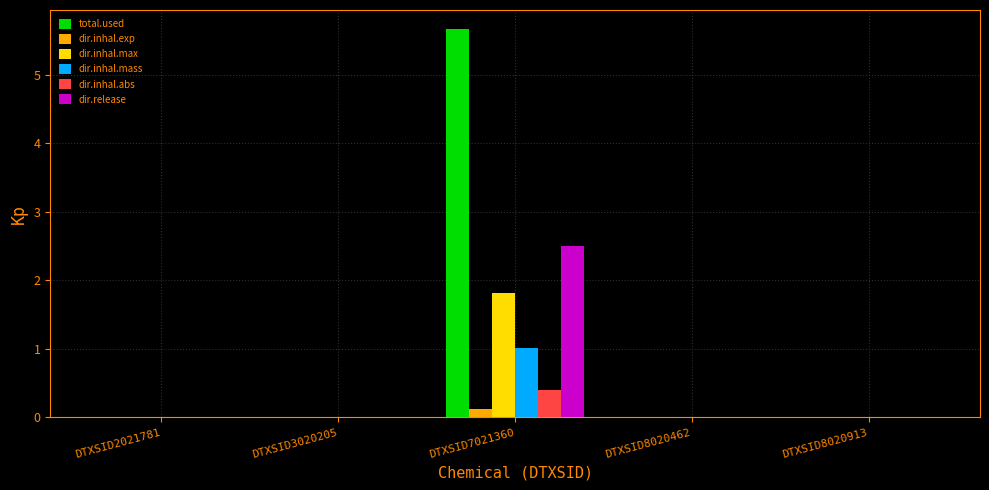

At which category is the sum across all series the highest?

DTXSID7021360